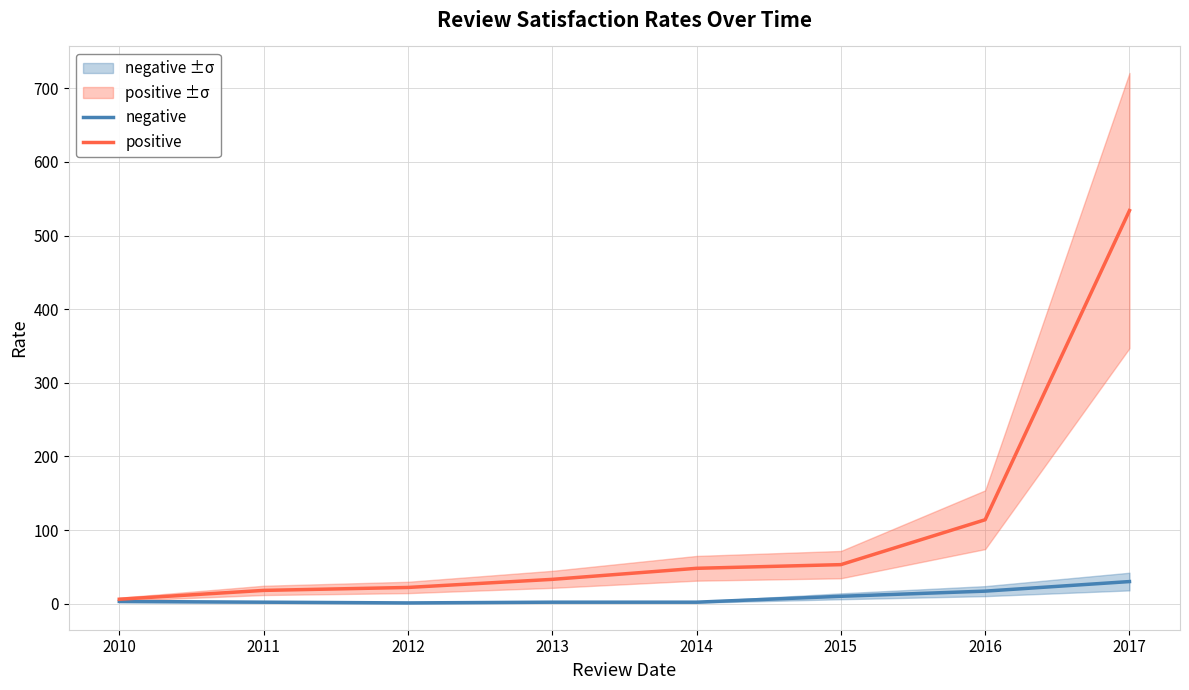

What is the approximate value of positive at 2012, to the nearest 10?

20